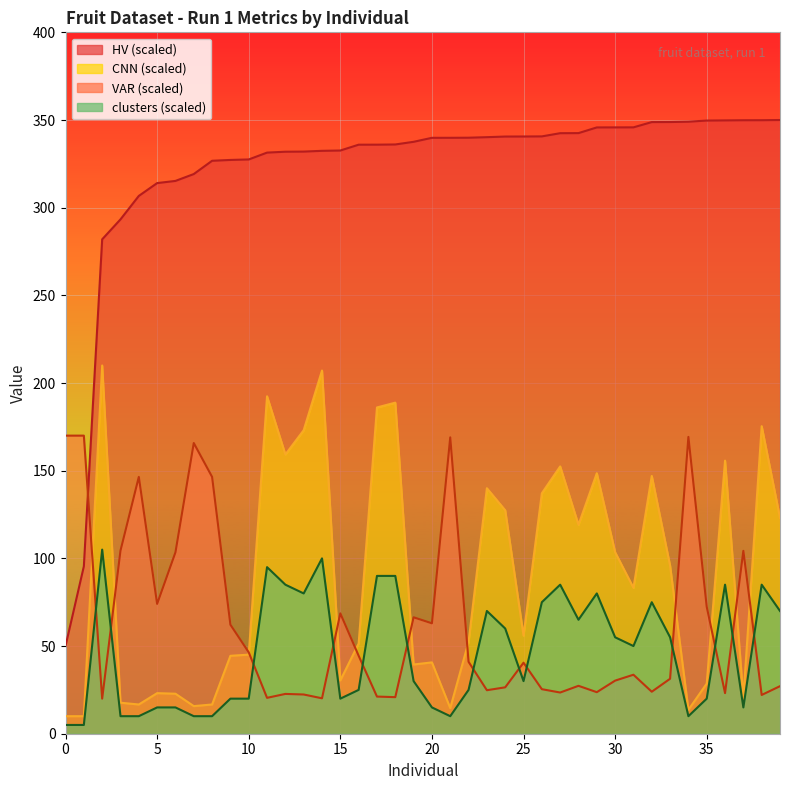

Which series has the widest spread of values?

HV